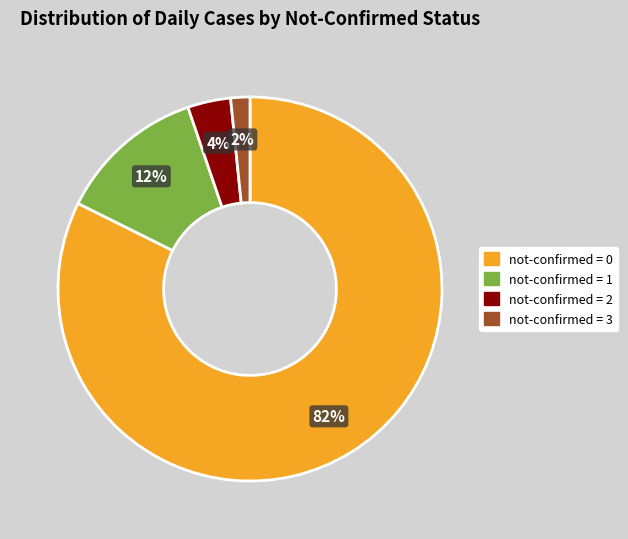

Is there a majority slice in this chart?

Yes